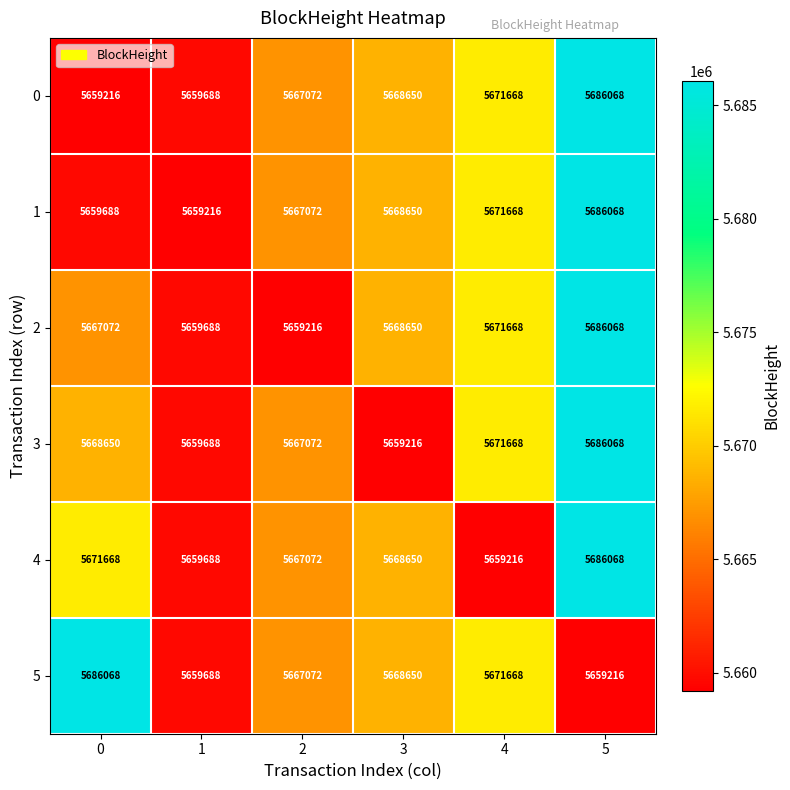

Between 0 and 3, which series saw the biggest shift?

5